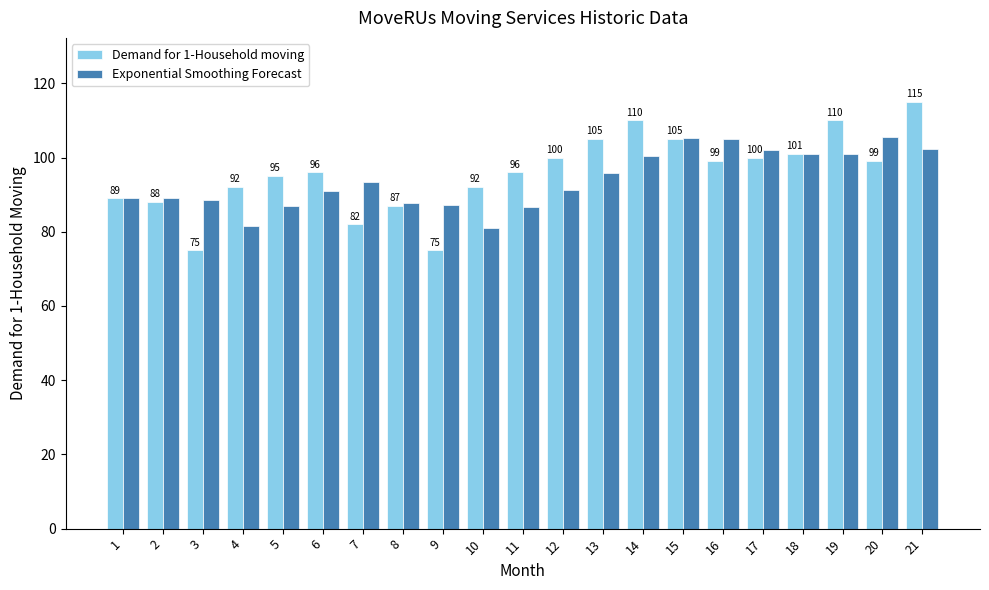

How many values in the Exponential Smoothing Forecast series are below 91?

10